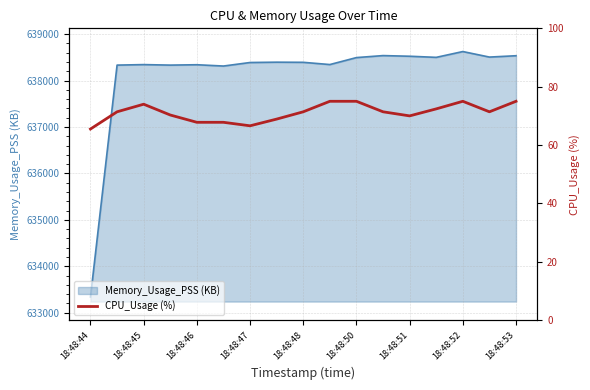

What is the minimum value for Memory_Usage_PSS (KB)?

633339